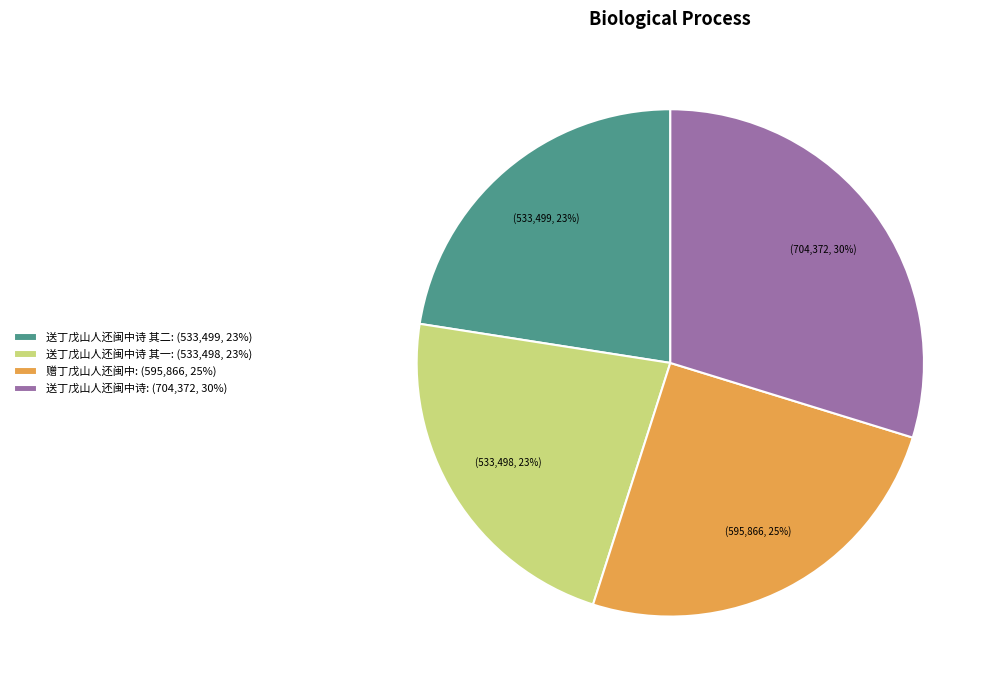

Does any single category account for the majority?

No